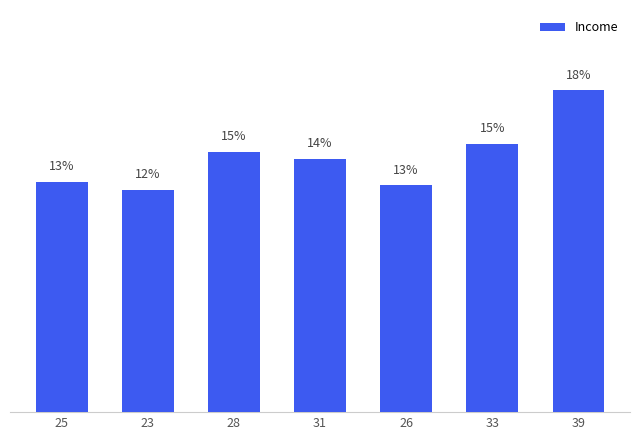

Reading left to right, extract all data points from this chart.

25=12.9	23=12.5	28=14.6	31=14.2	26=12.7	33=15.0	39=18.1